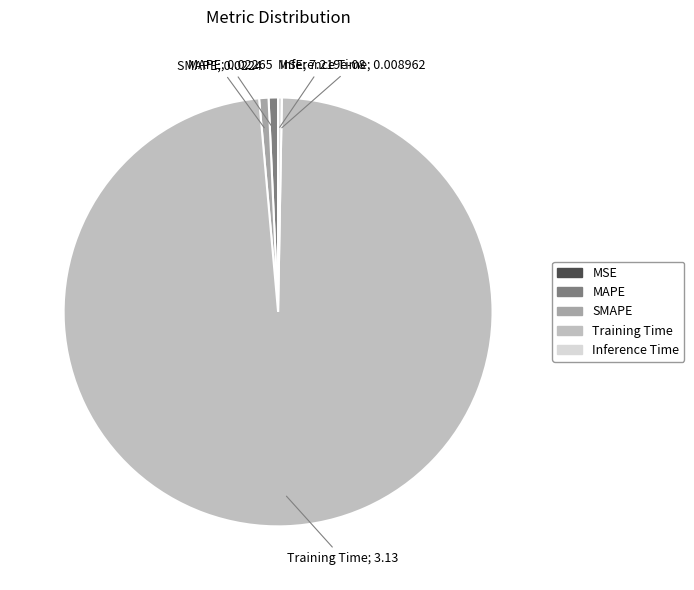

Is it true that MAPE is 11% of the pie?

False